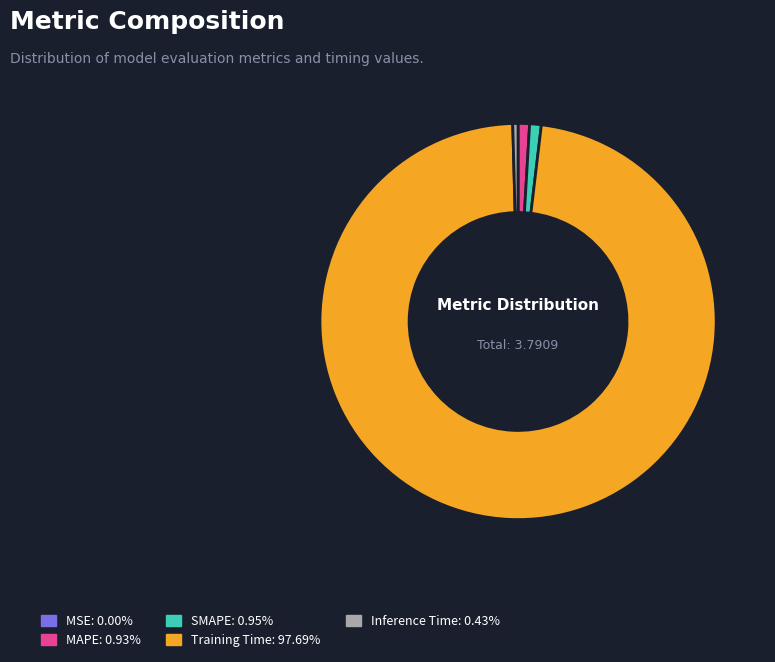

Which category accounts for the majority?

Training Time